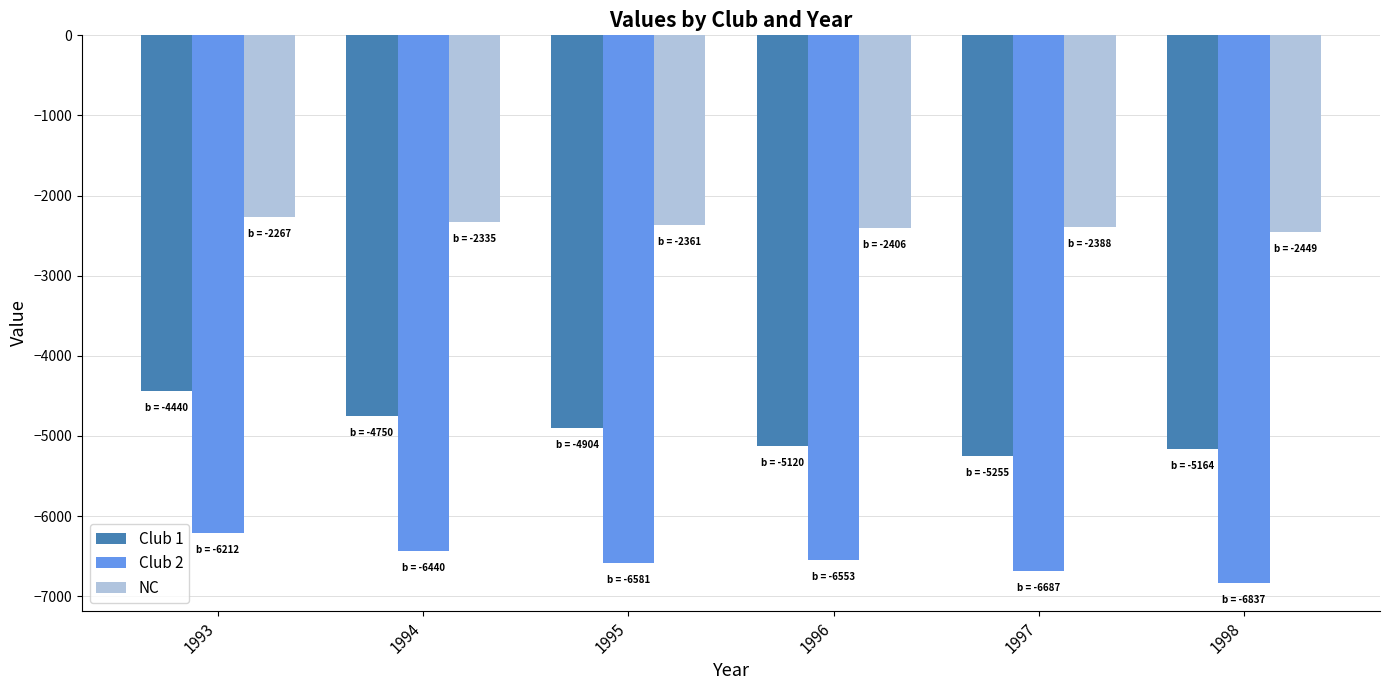

Which series has the largest total across all categories?

NC